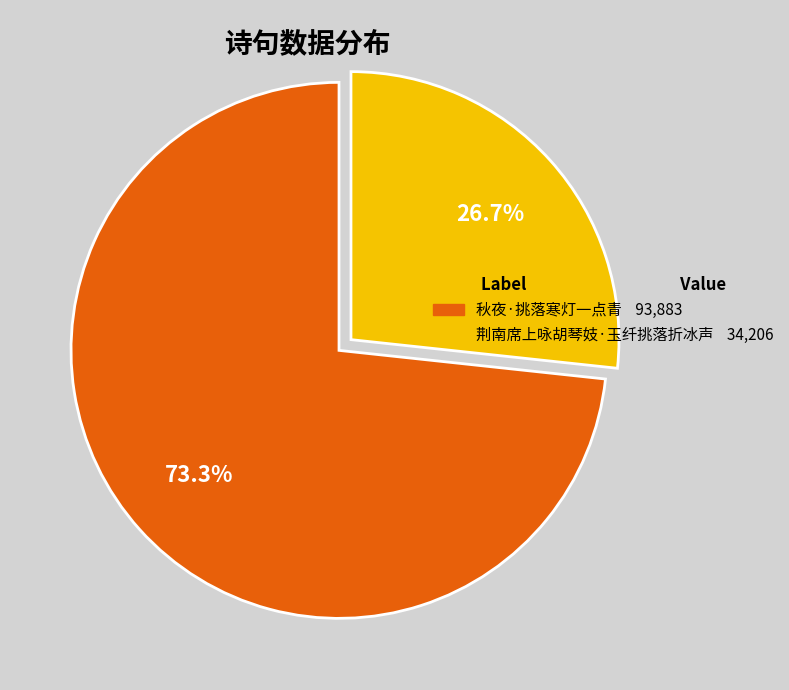

To the nearest percent, what is the difference between the largest and smallest slice percentages?

47%